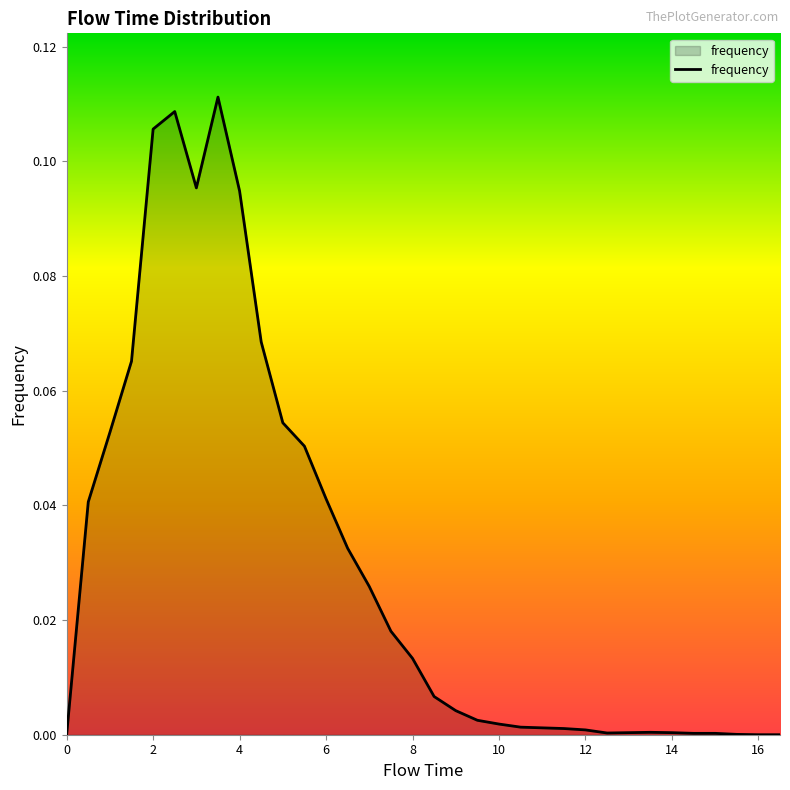

List the labels in order of value, largest first.

3.5, 2.5, 2.0, 3.0, 4.0, 4.5, 1.5, 5.0, 1.0, 5.5, 6.0, 0.5, 6.5, 7.0, 7.5, 8.0, 8.5, 9.0, 9.5, 10.0, 10.5, 11.0, 11.5, 12.0, 13.5, 13.0, 14.0, 12.5, 14.5, 15.0, 15.5, 0.0, 16.0, 16.5